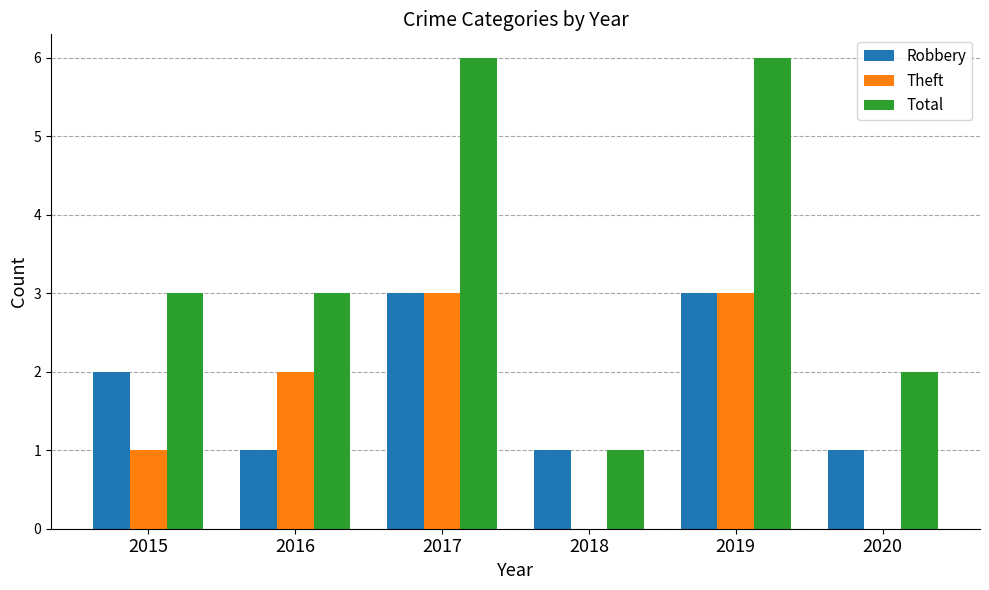

Reading right to left, what are all the values shown in this chart?

Robbery: 2020=1	2019=3	2018=1	2017=3	2016=1	2015=2
Theft: 2020=0	2019=3	2018=0	2017=3	2016=2	2015=1
Total: 2020=2	2019=6	2018=1	2017=6	2016=3	2015=3